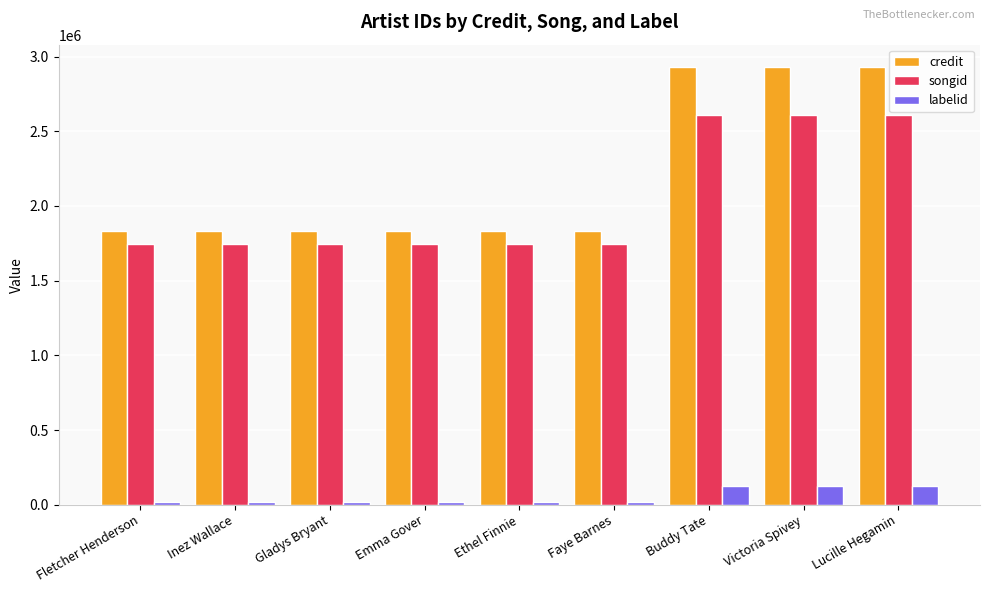

Rank the series at Buddy Tate from lowest to highest value.

labelid, songid, credit